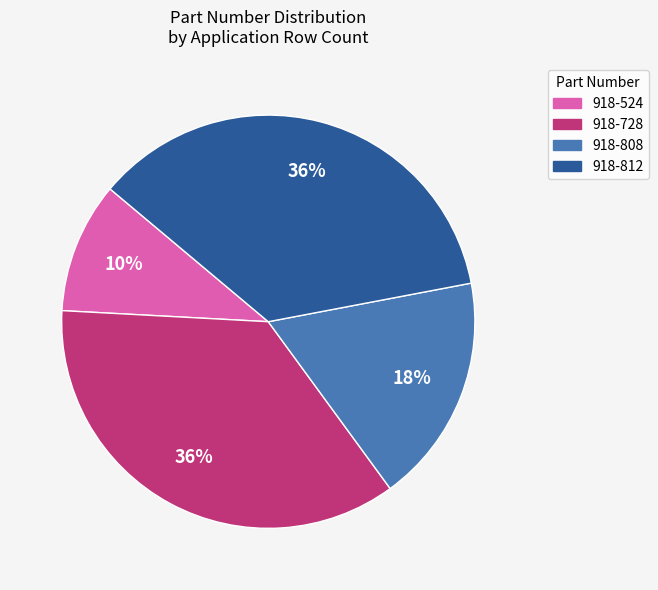

What percentage is the 918-812 slice, to the nearest percent?

36%